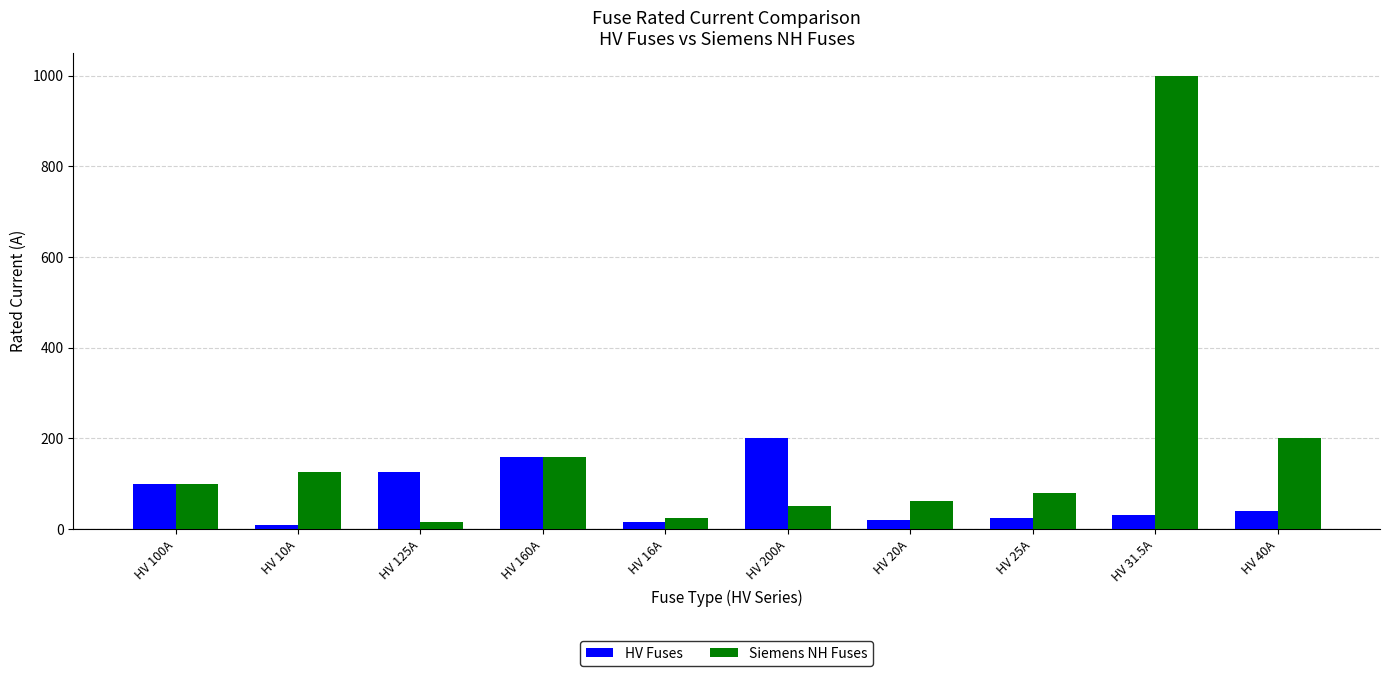

How many data points in HV Fuses are less than 40?

5